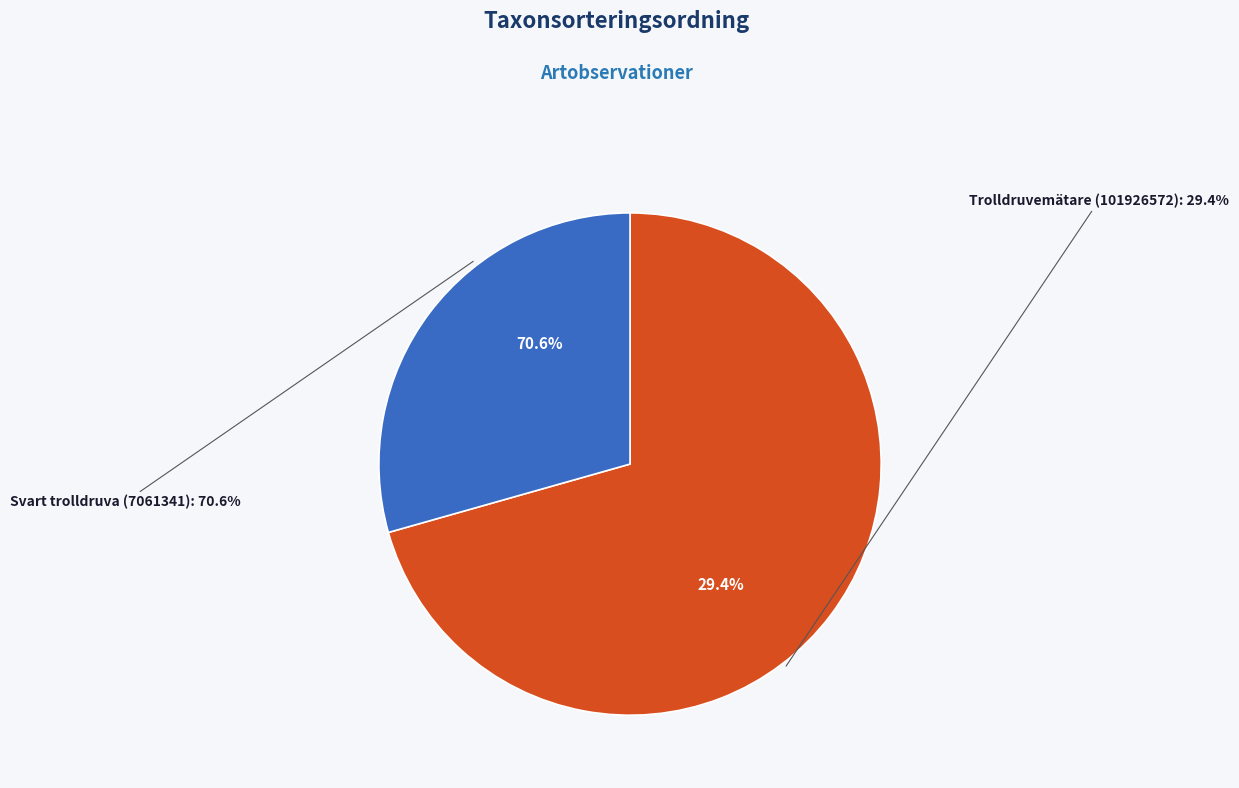

Between Trolldruvemätare (101926572) and Svart trolldruva (7061341), which is larger?

Svart trolldruva (7061341)